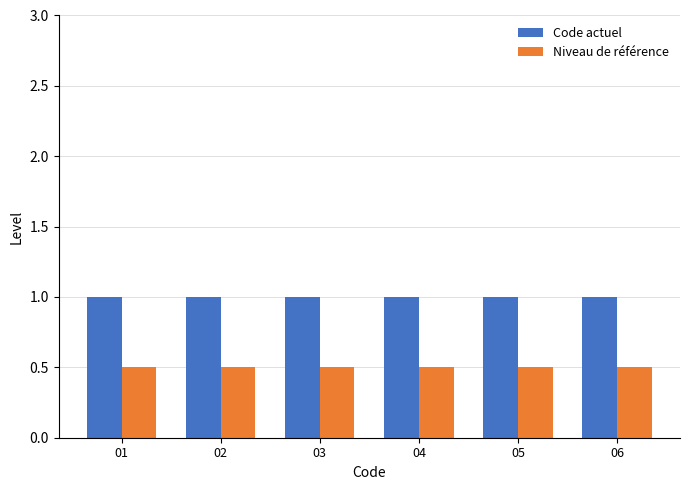

Are the bars horizontal?

No